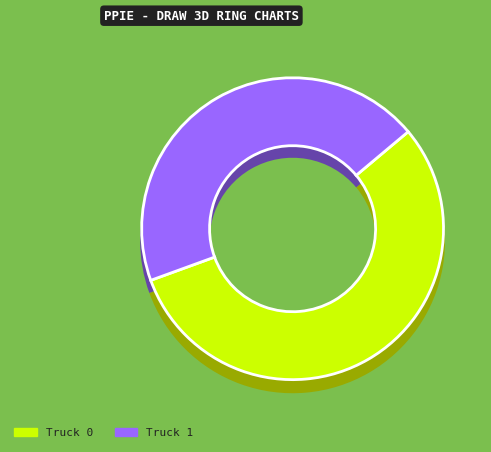

Combined, what portion of the pie is Truck 0 and Truck 1?

100.0%